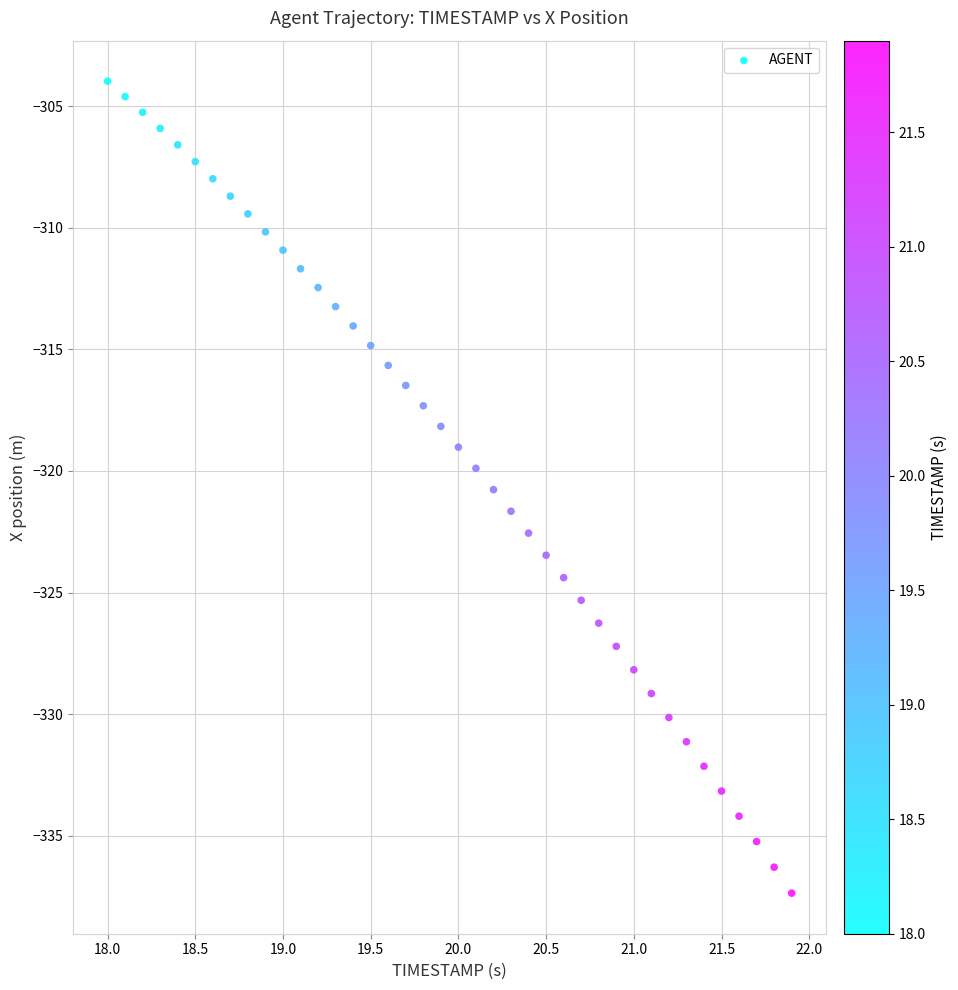

What is the range of Y values (max minus min)?

33.4